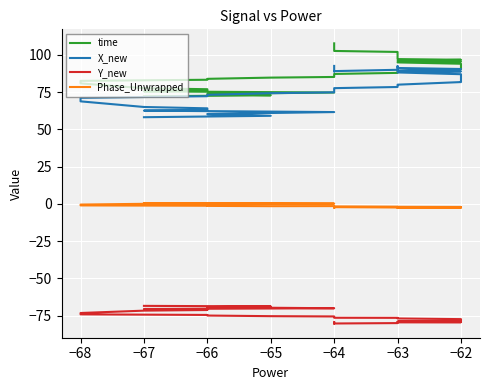

What is the difference between the second highest and second lowest values in the X_new series?

33.4